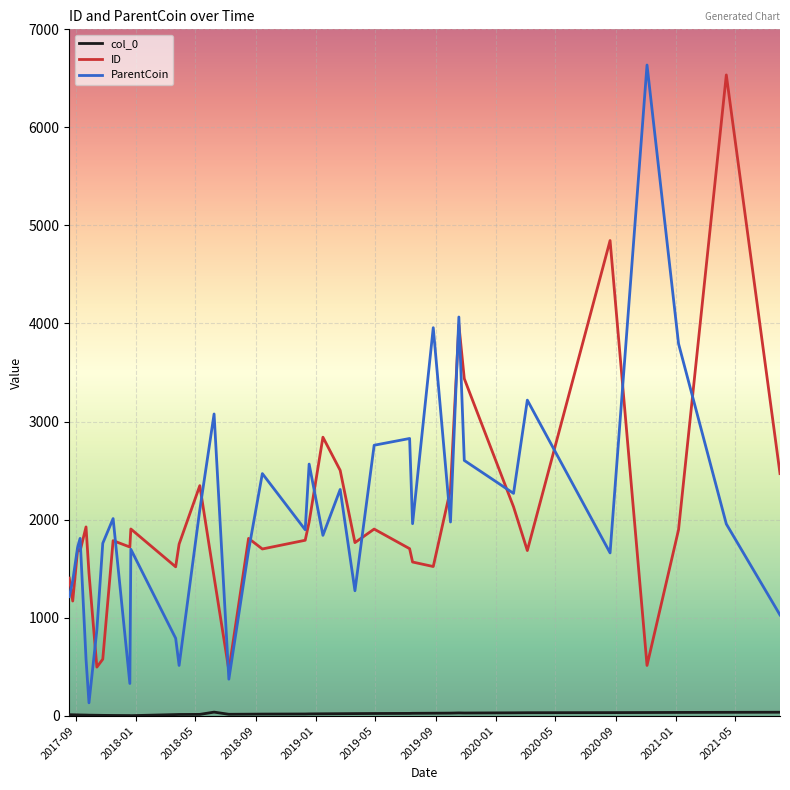

Which series has the widest spread of values?

ParentCoin